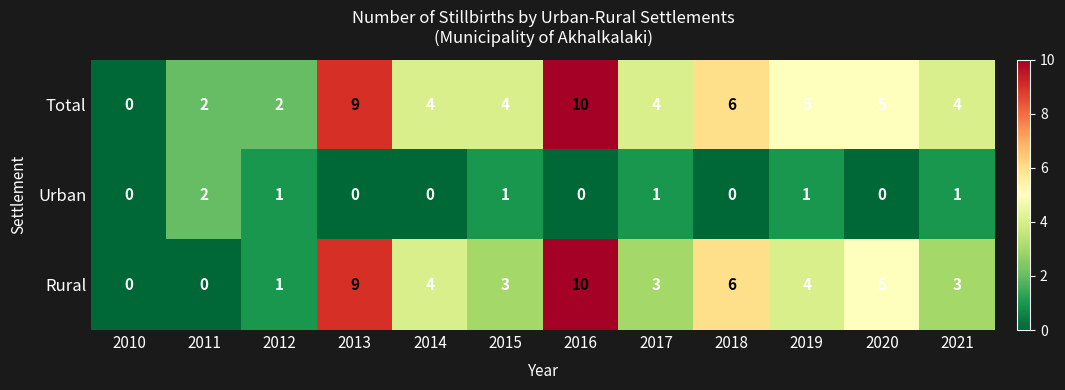

Which series changed the most between 2015 and 2016?

Rural